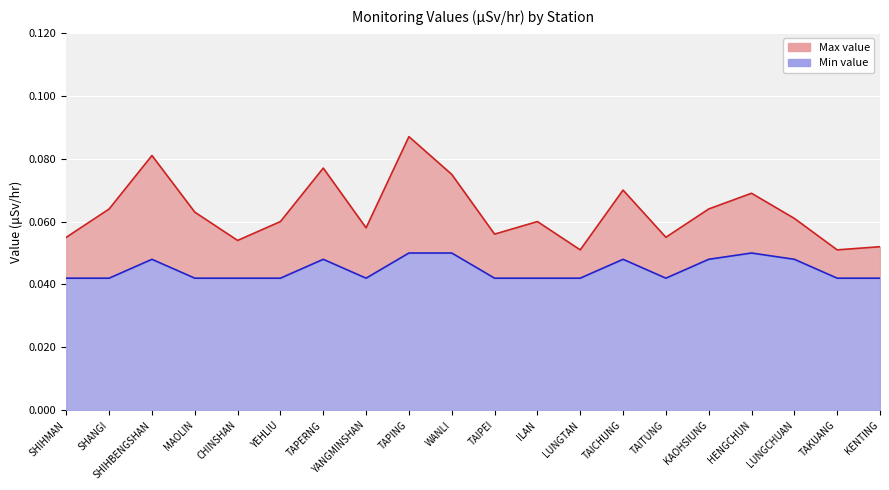

How many interior local peaks does the Min value series have?

4